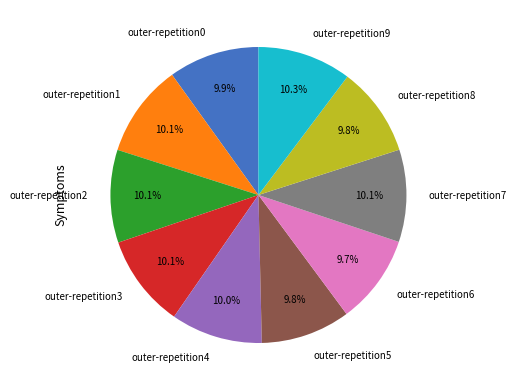

Does any single category account for the majority?

No